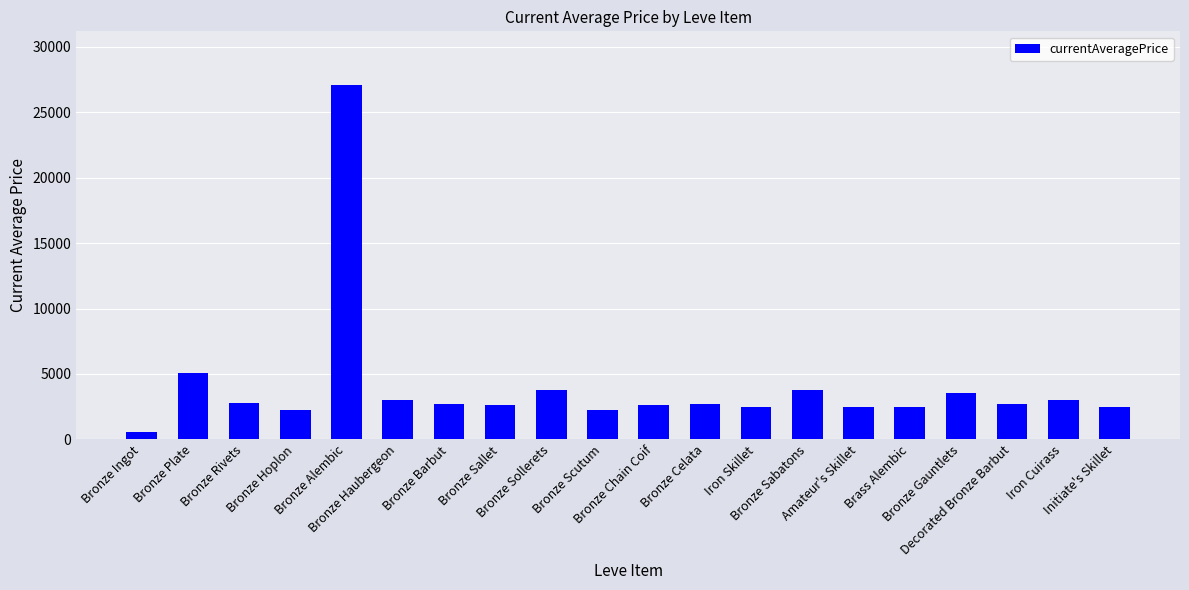

At which label does the data first exceed 2680?

Bronze Plate